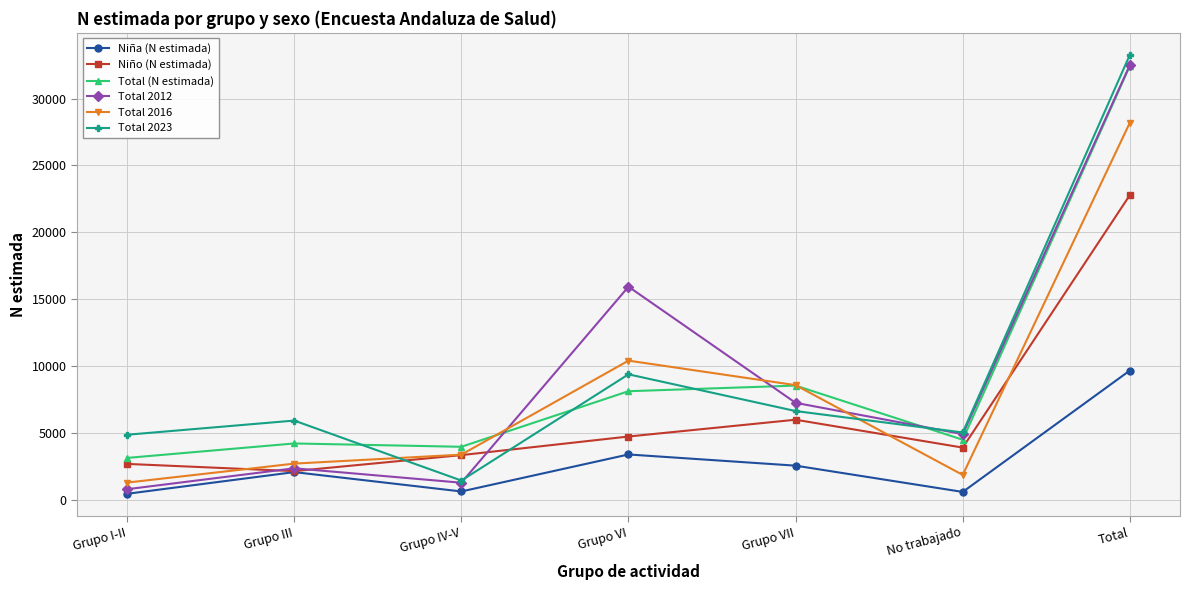

How many values in the Total (N estimada) series are below 4489?

3